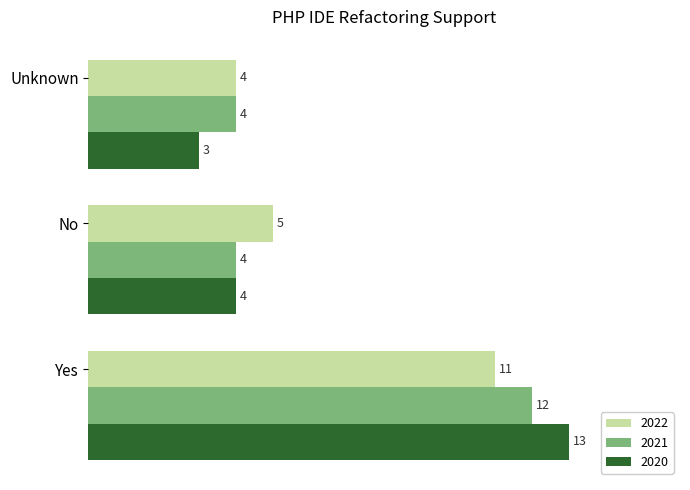

What is the difference between the maximum and minimum values in the 2021 series?

8